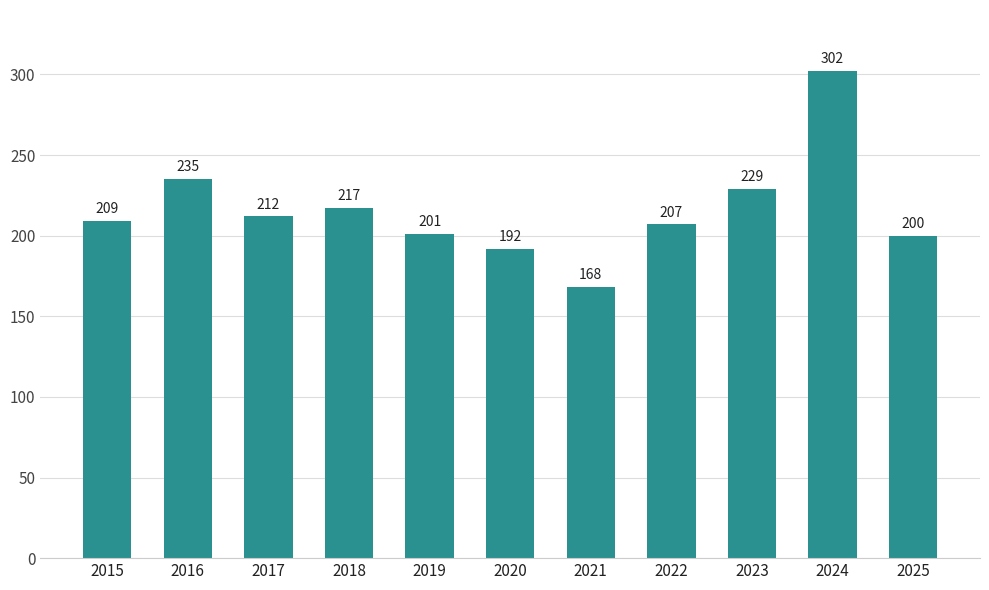

True or false: the data shows 168 at 2021.

True